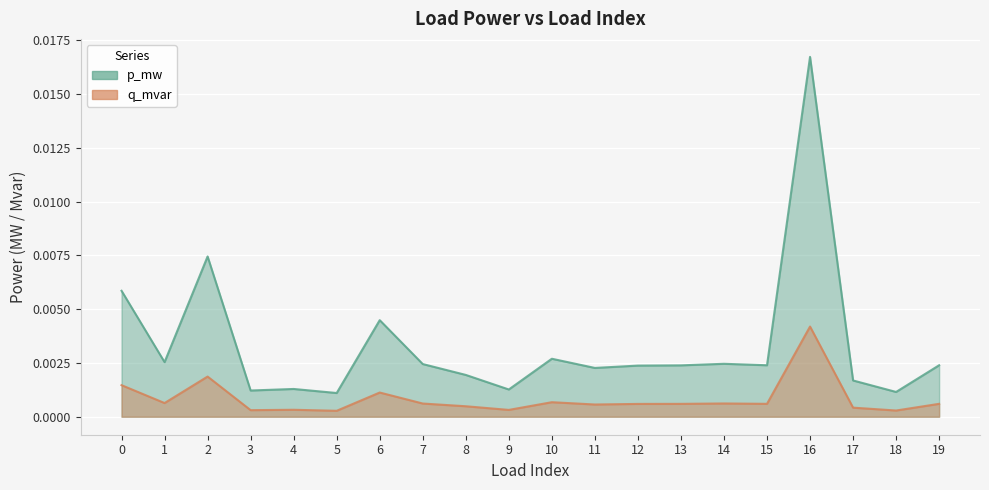

Which series has the largest total across all categories?

p_mw